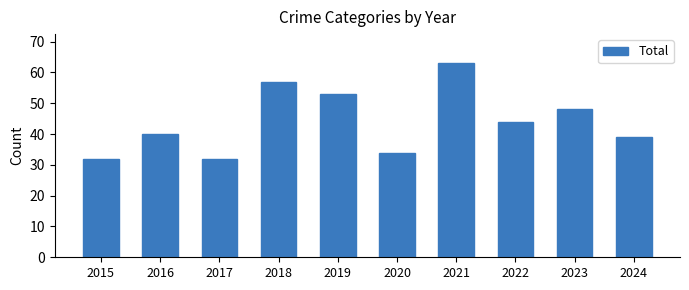

The chart shows a value of 14 at 2015. True or false?

False